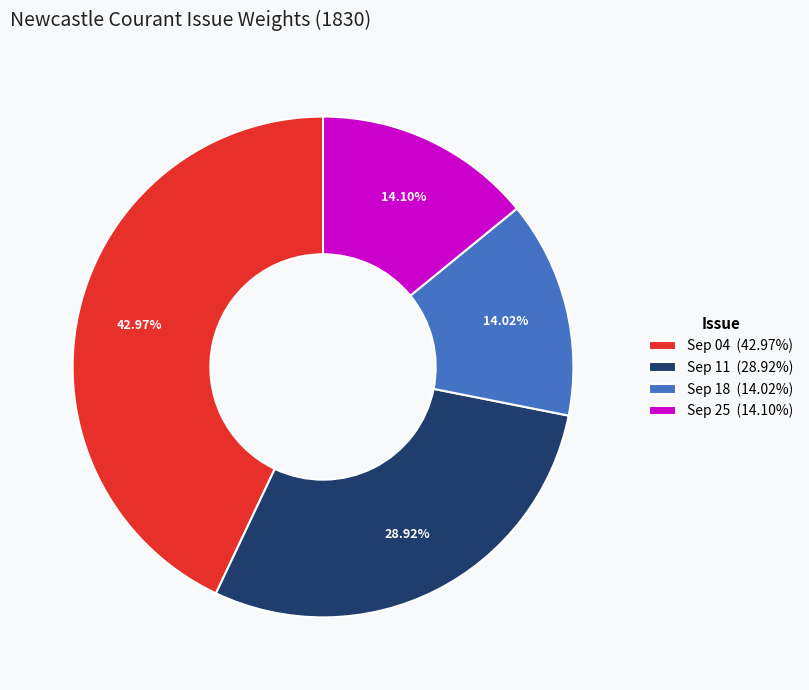

Between Sep 11 (28.92%) and Sep 25 (14.10%), which is larger?

Sep 11 (28.92%)